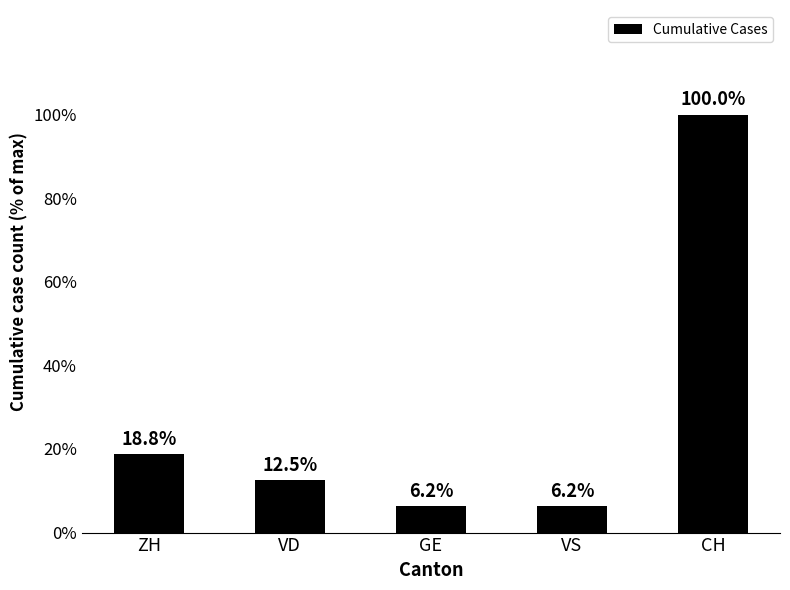

Are the bars horizontal?

No